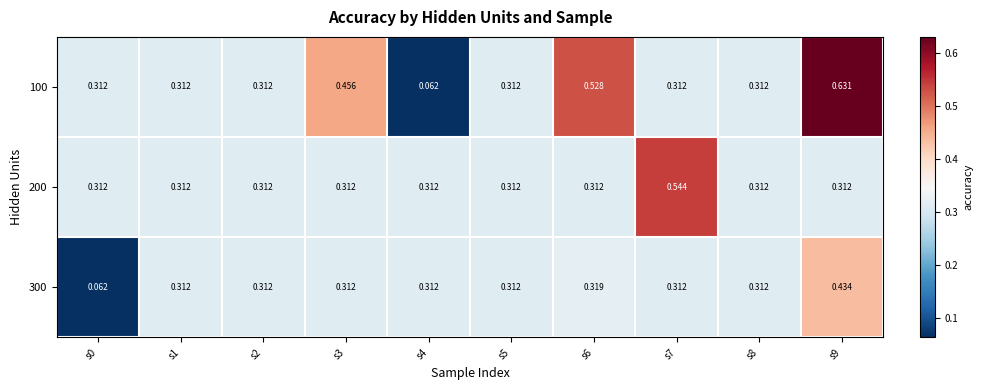

Which series has the largest range (max minus min)?

100